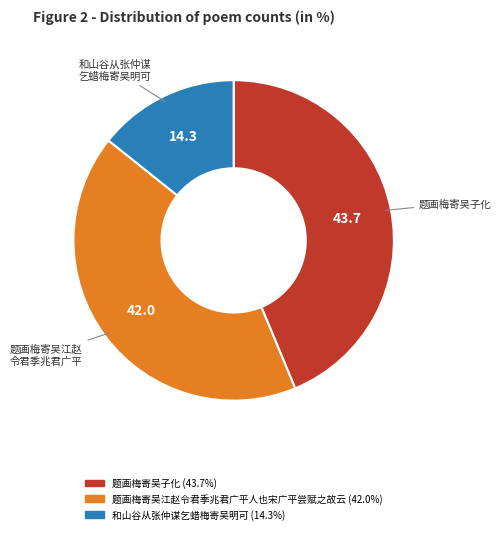

How many segments does this pie chart have?

3